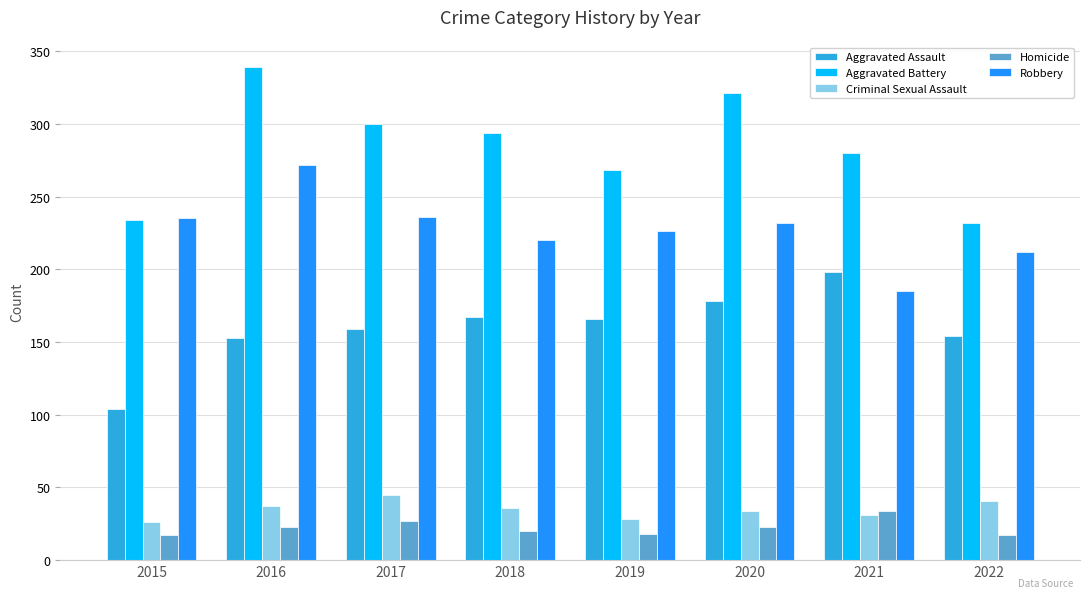

What is the sum of the Aggravated Battery values at 2020 and 2017?

621